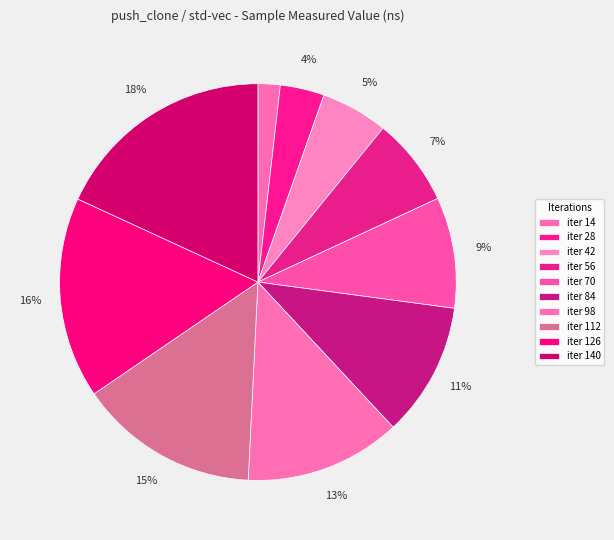

Count the number of slices in the pie.

10